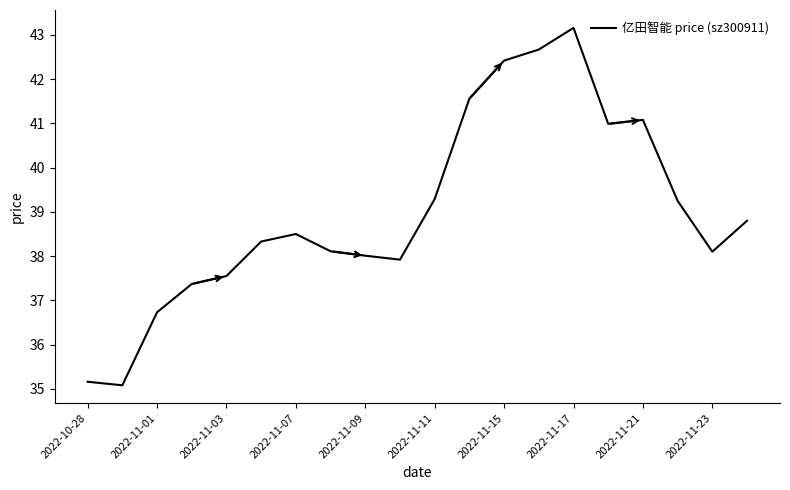

What is the difference between the maximum and minimum values?

8.1